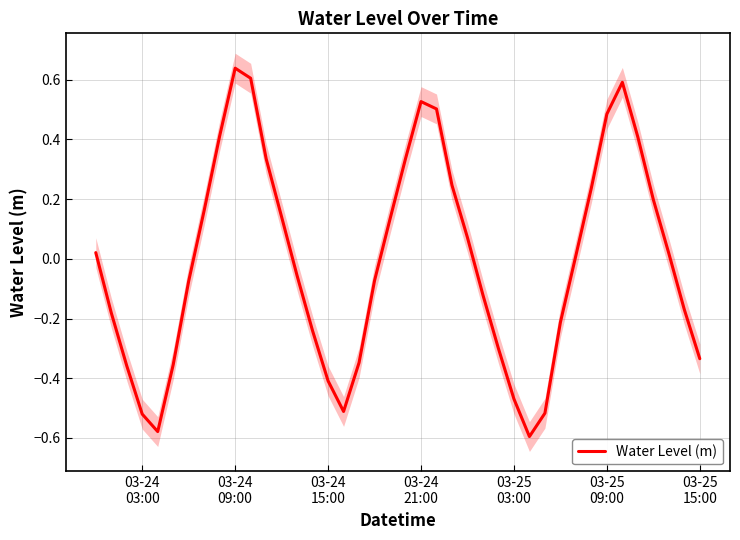

Is this an area chart (filled region under the line)?

No